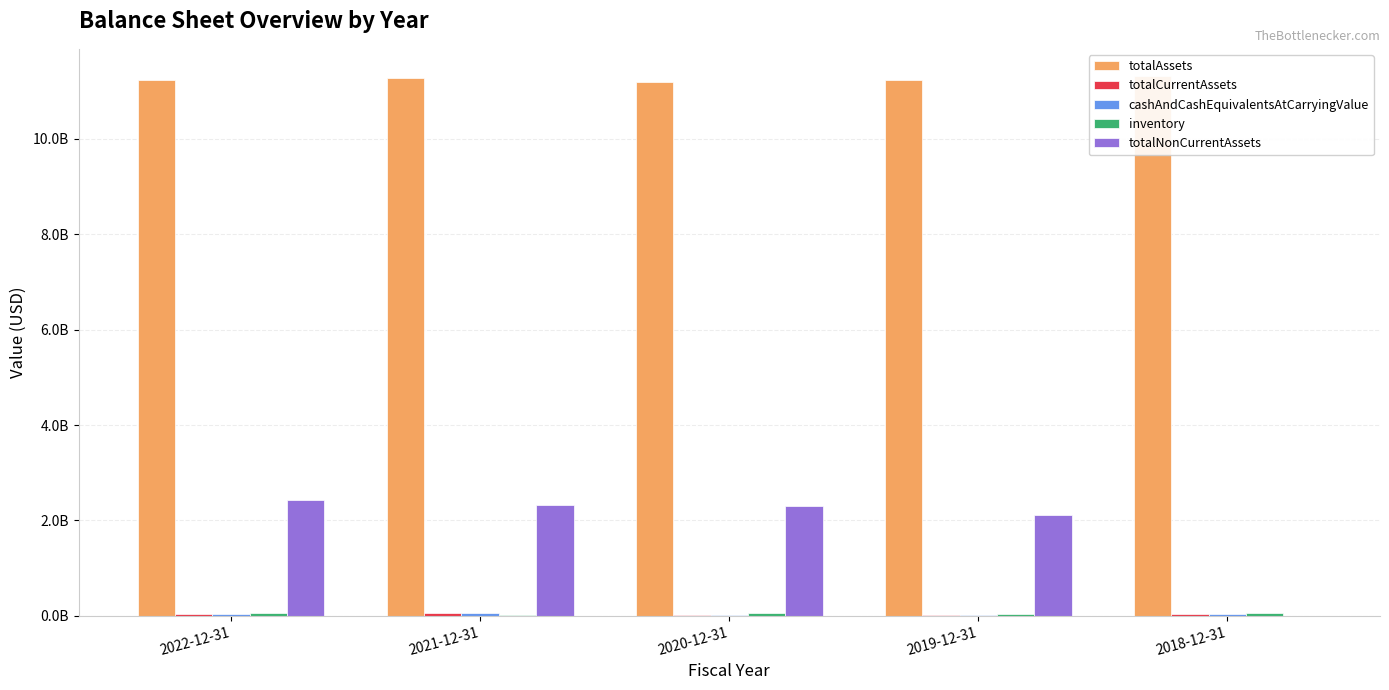

What is the maximum value for totalNonCurrentAssets?

2427289000